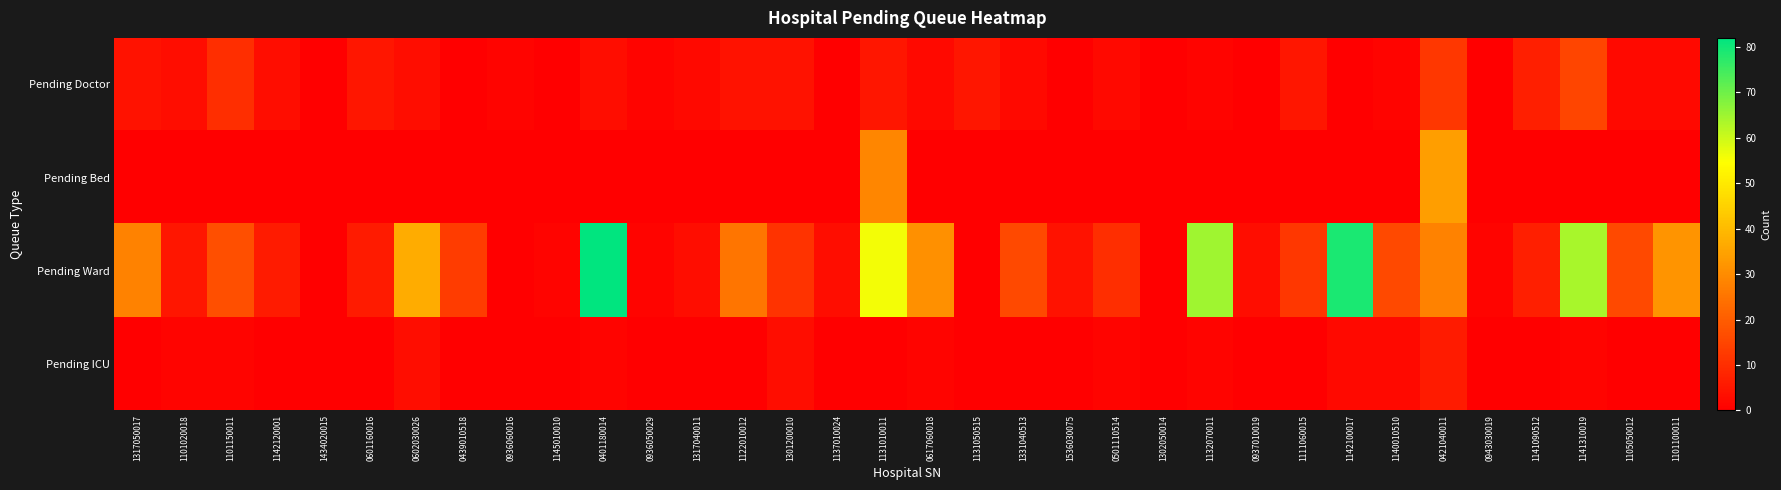

Reading left to right, what are all the values shown in this chart?

Pending Doctor: 1317050017=4	1101020018=3	1101150011=10	1142120001=3	1434020015=0	0601160016=5	0602030026=3	0439010518=0	0936060016=1	1145010010=0	0401180014=3	0936050029=1	1317040011=2	1122010012=4	1301200010=4	1137010024=0	1131010011=5	0617060018=2	1131050515=5	1331040513=2	1536030075=0	0501110514=2	1302050014=0	1132070011=1	0937010019=0	1111060015=5	1142100017=0	1140010510=1	0421040011=12	0943030019=0	1141090512=7	1141310019=15	1105050012=2	1101100011=2
Pending Bed: 1317050017=0	1101020018=0	1101150011=0	1142120001=0	1434020015=0	0601160016=0	0602030026=0	0439010518=0	0936060016=0	1145010010=0	0401180014=0	0936050029=0	1317040011=0	1122010012=0	1301200010=0	1137010024=0	1131010011=29	0617060018=0	1131050515=0	1331040513=0	1536030075=0	0501110514=0	1302050014=0	1132070011=0	0937010019=0	1111060015=0	1142100017=0	1140010510=0	0421040011=34	0943030019=0	1141090512=0	1141310019=0	1105050012=0	1101100011=0
Pending Ward: 1317050017=28	1101020018=5	1101150011=17	1142120001=6	1434020015=0	0601160016=6	0602030026=37	0439010518=13	0936060016=0	1145010010=1	0401180014=82	0936050029=1	1317040011=3	1122010012=25	1301200010=11	1137010024=3	1131010011=56	0617060018=31	1131050515=0	1331040513=16	1536030075=4	0501110514=10	1302050014=0	1132070011=65	0937010019=3	1111060015=12	1142100017=79	1140010510=16	0421040011=28	0943030019=1	1141090512=7	1141310019=64	1105050012=16	1101100011=32
Pending ICU: 1317050017=0	1101020018=1	1101150011=1	1142120001=0	1434020015=0	0601160016=0	0602030026=3	0439010518=0	0936060016=0	1145010010=0	0401180014=1	0936050029=0	1317040011=0	1122010012=0	1301200010=3	1137010024=0	1131010011=0	0617060018=1	1131050515=0	1331040513=0	1536030075=0	0501110514=1	1302050014=0	1132070011=1	0937010019=0	1111060015=0	1142100017=2	1140010510=2	0421040011=6	0943030019=0	1141090512=0	1141310019=1	1105050012=0	1101100011=0